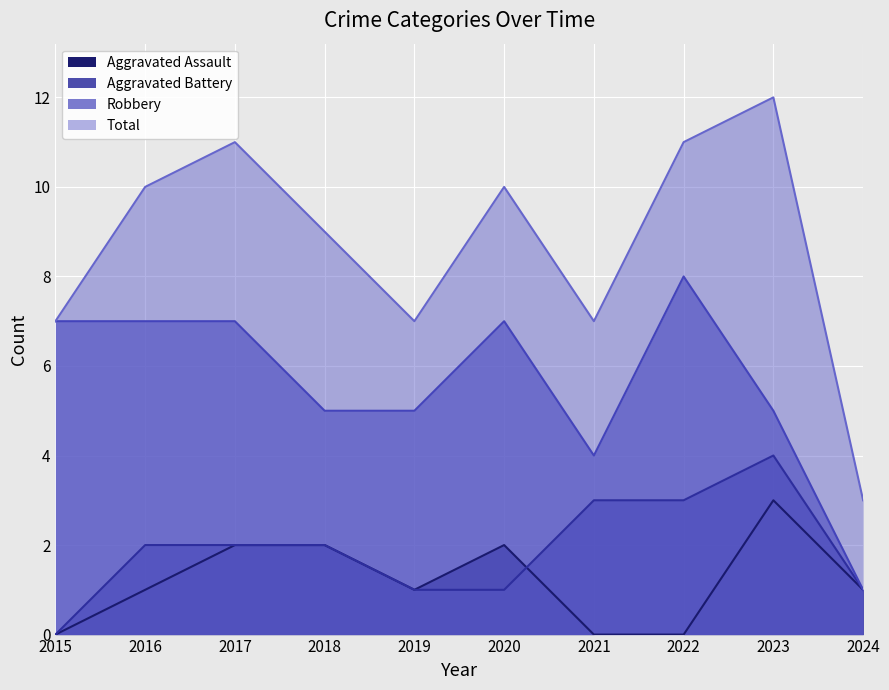

Which series changed the most between 2017 and 2019?

Total